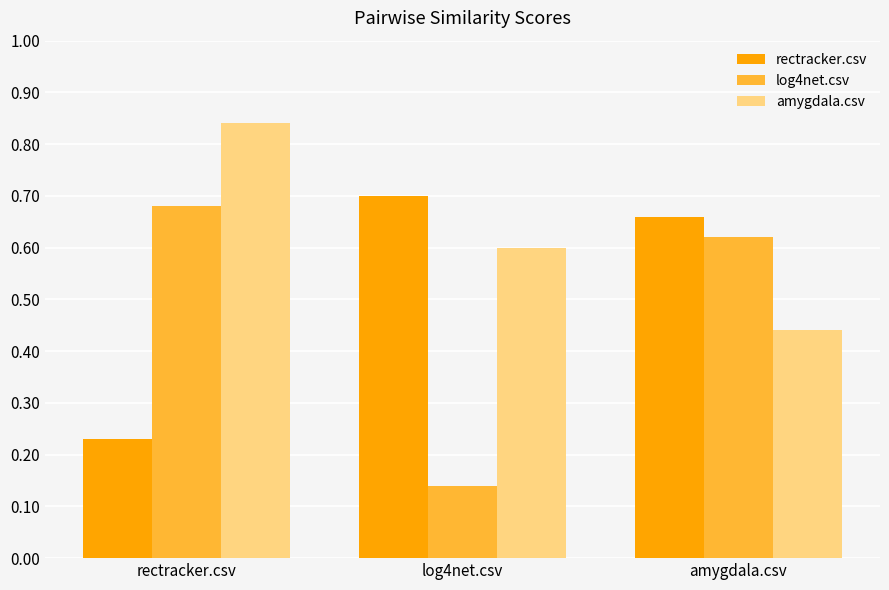

Which series has the widest spread of values?

log4net.csv